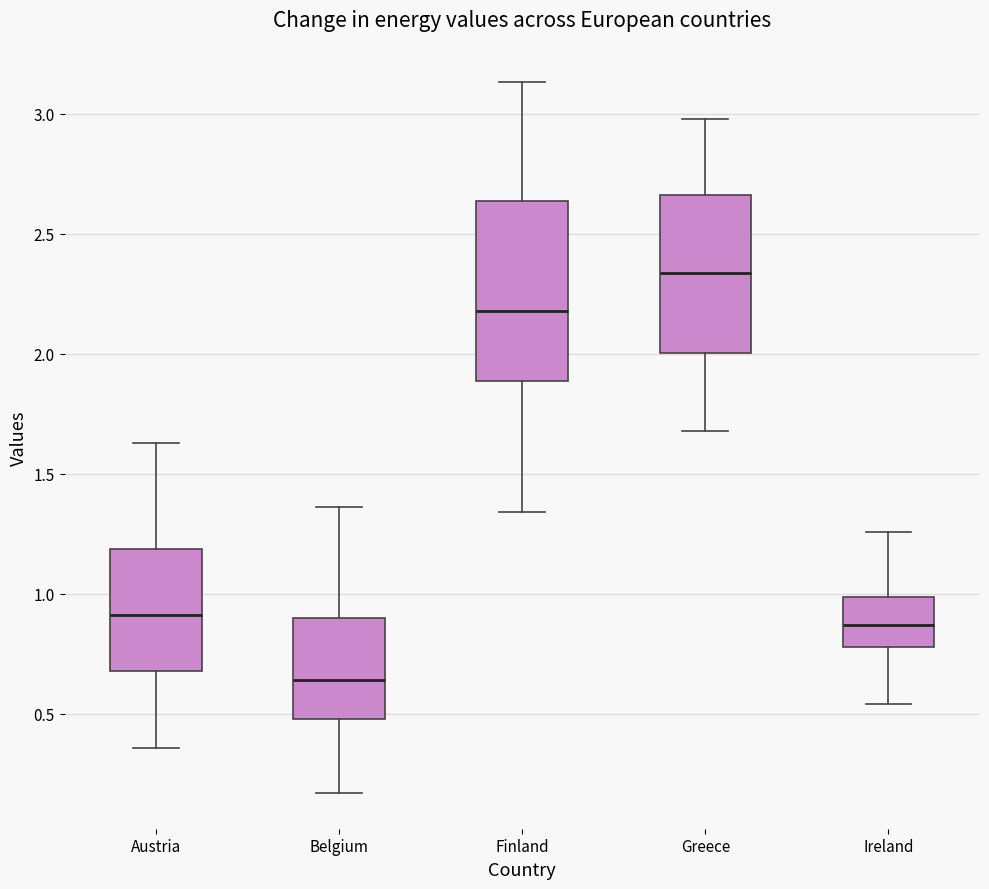

Which box has the lowest median line?

Belgium